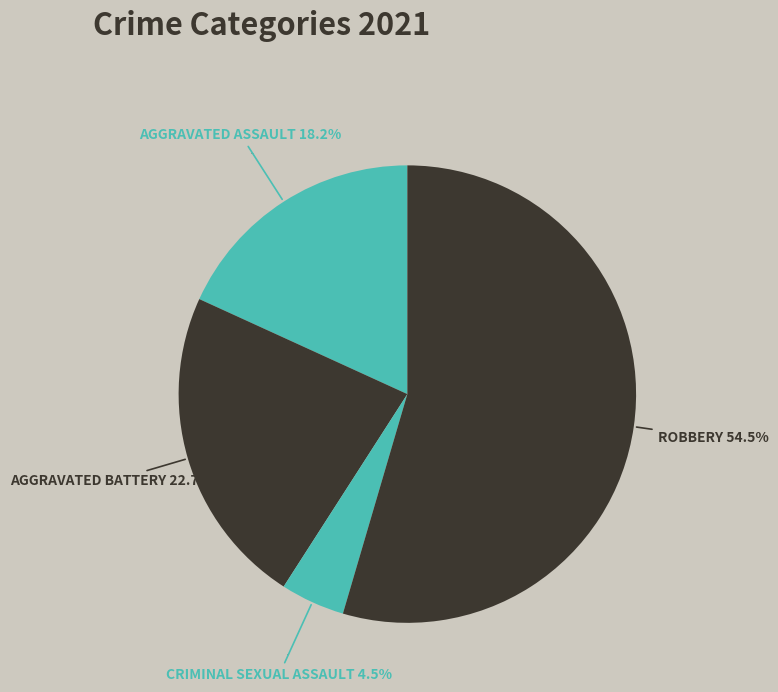

Is there any slice that represents more than half of the pie?

Yes